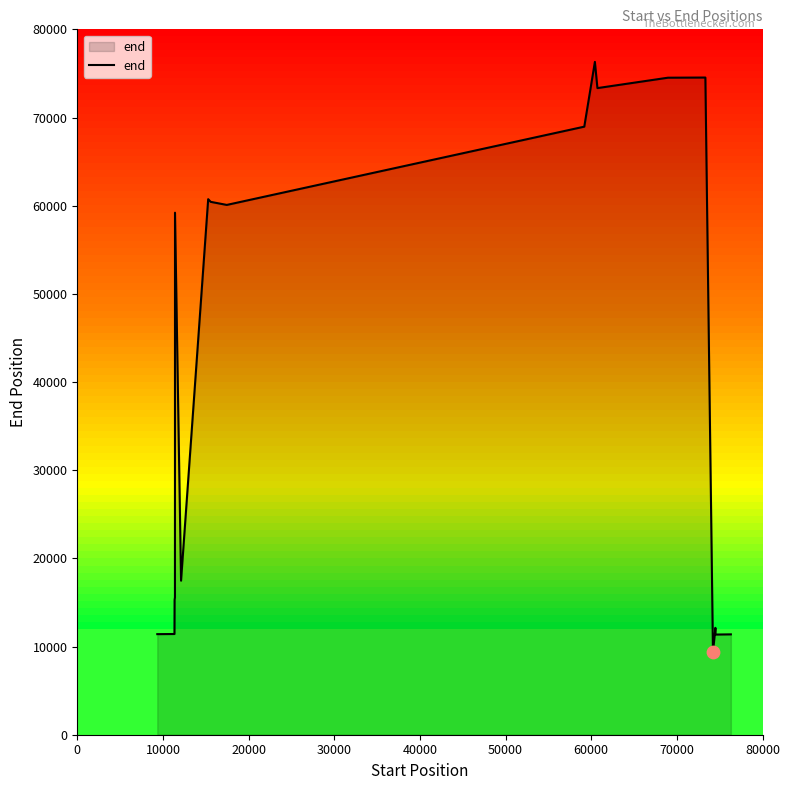

What is the difference between the maximum and minimum values?

66962